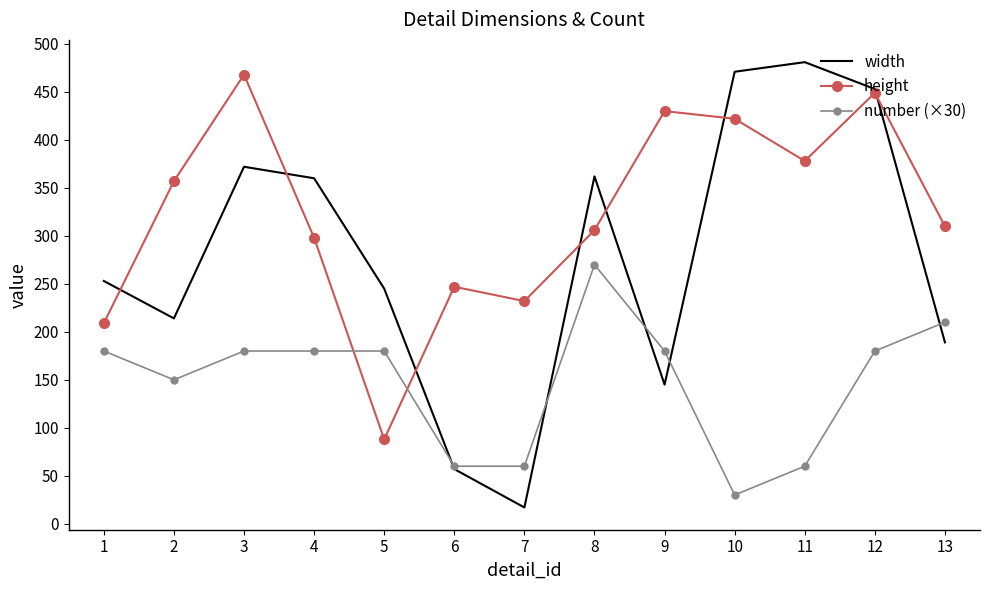

The value of number (×30) at 7 is 80. True or false?

False